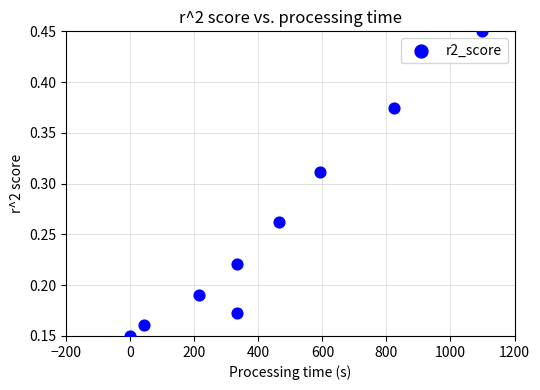

What is the average X value?

434.0